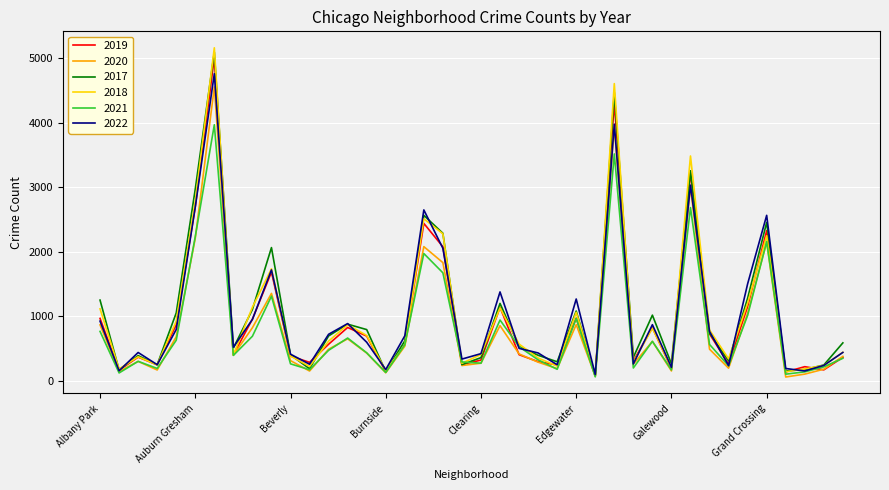

What is the maximum value shown in the chart?

5163